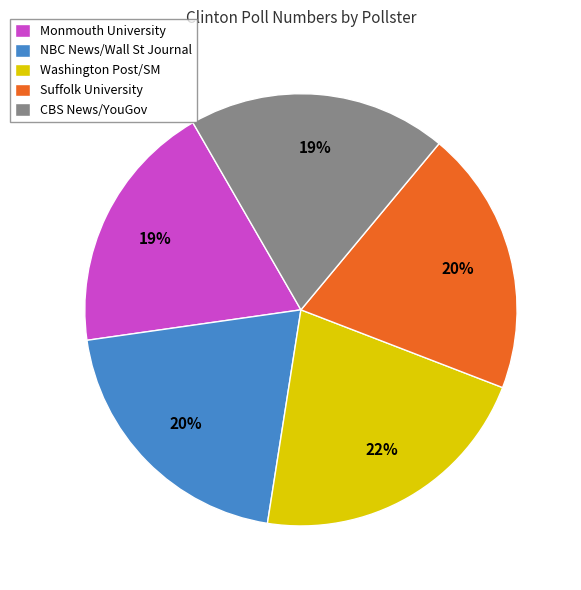

Is it true that NBC News/Wall St Journal is 20% of the pie?

True